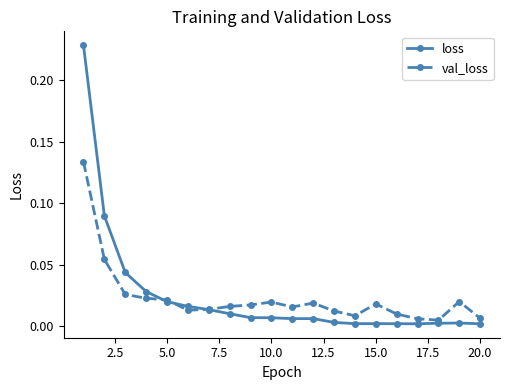

List the series in order of their peak value, lowest first.

val_loss, loss